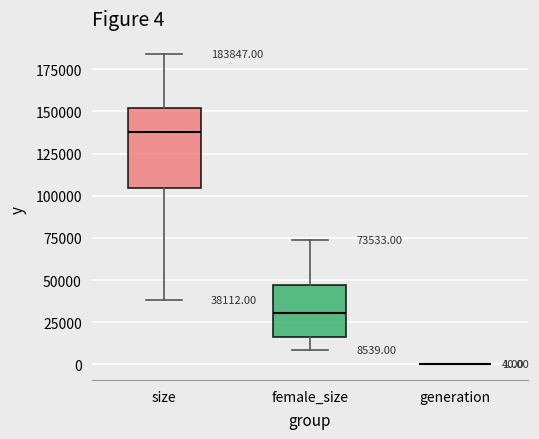

Which box is the tallest, from its lower edge to its upper edge?

size